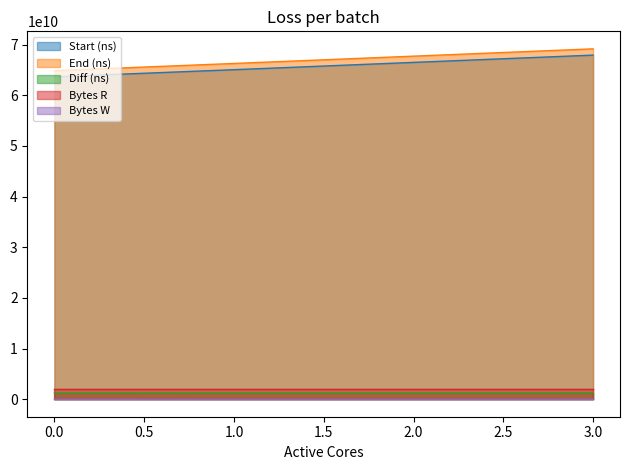

Rank the categories by Diff (ns) value from lowest to highest.

0, 1, 2, 3